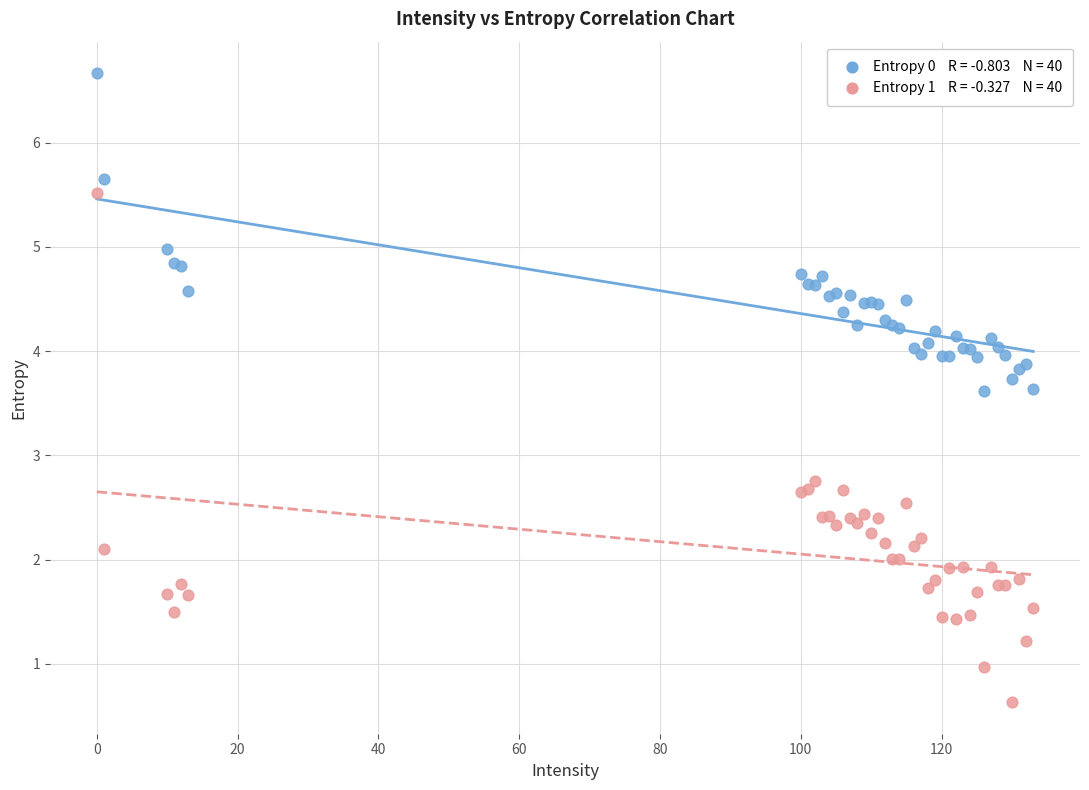

Across all series, what Y value is closest to 3?

2.8